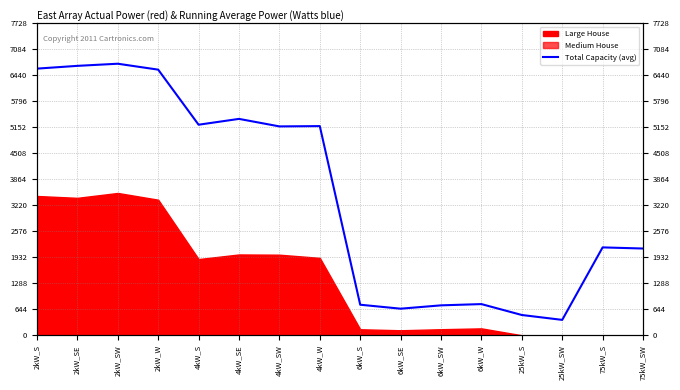

Does the chart have visible grid lines?

Yes